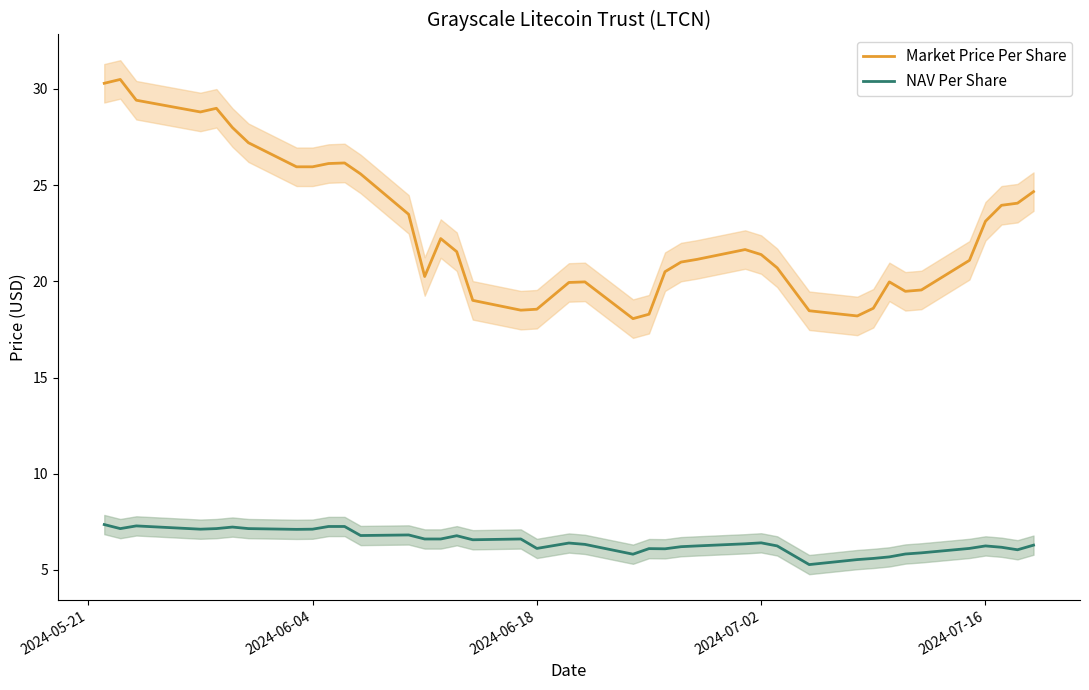

What is the highest value of the Market Price Per Share series?

30.5